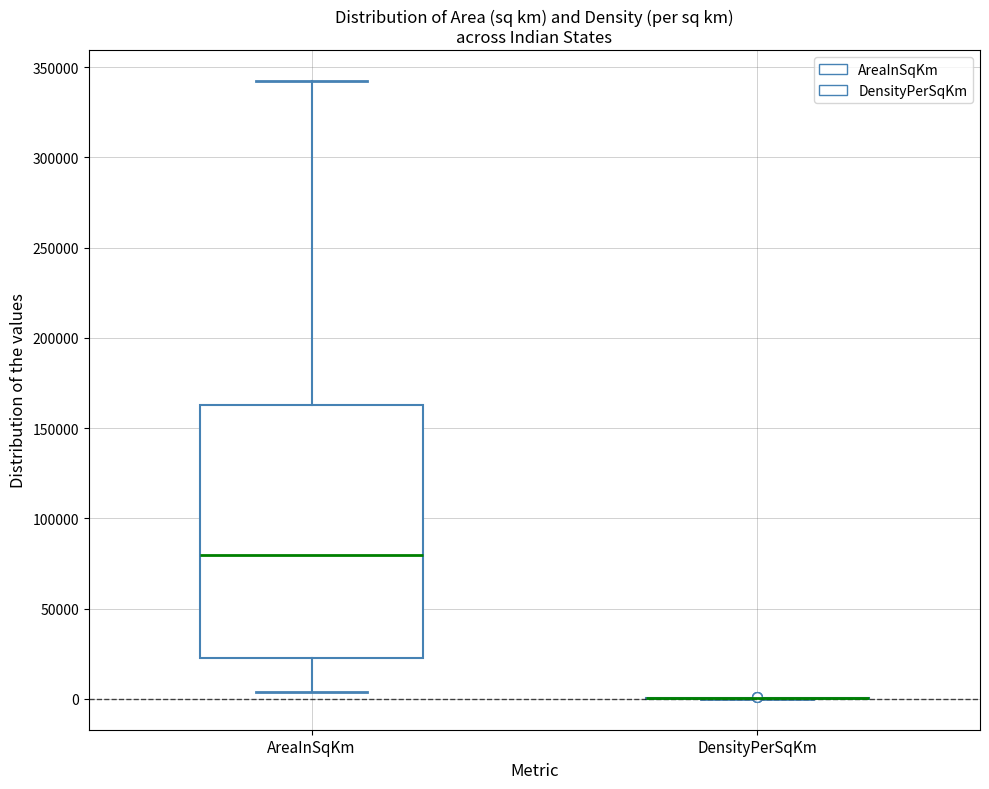

Comparing the boxes themselves (not the whiskers), which one is the tallest?

AreaInSqKm